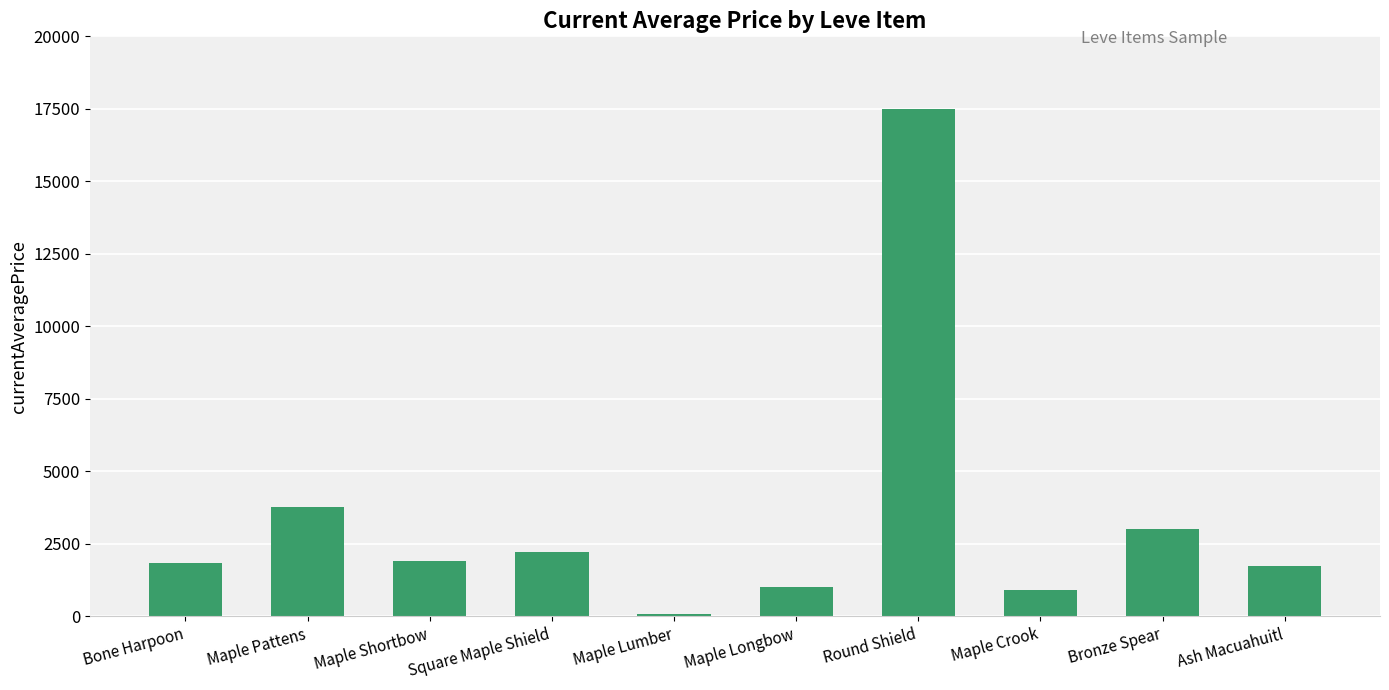

What is the ratio of the value at Maple Shortbow to the value at Ash Macuahuitl?

1.1